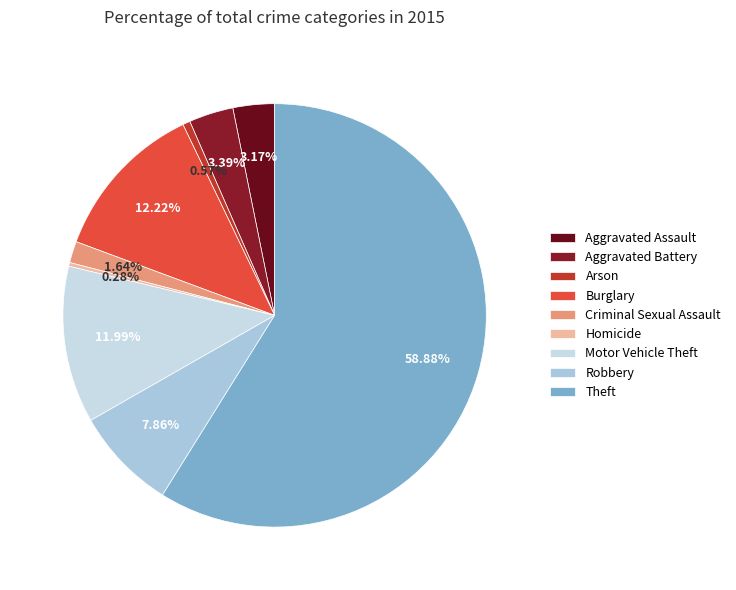

To the nearest percent, what is the difference between the Criminal Sexual Assault and Motor Vehicle Theft slice percentages?

10%